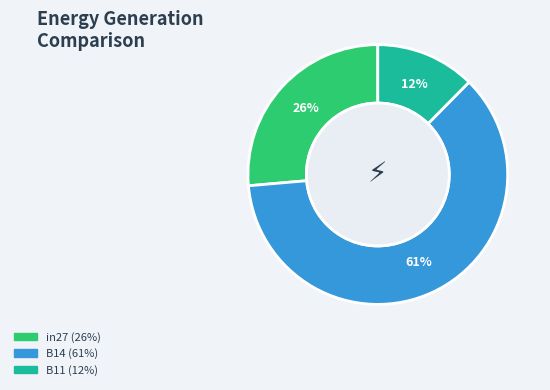

Which slice represents more than half of the pie?

B14